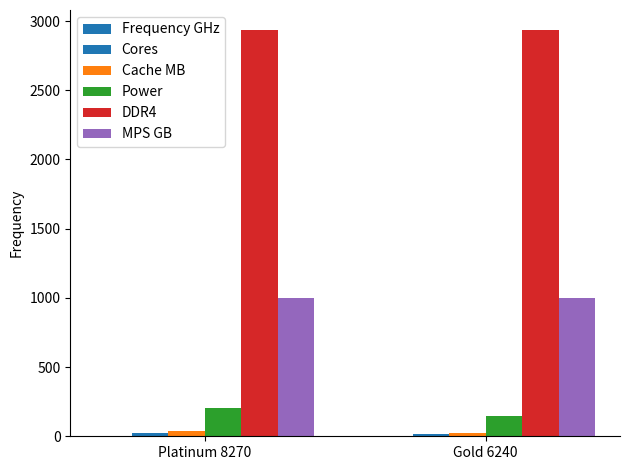

Rank the series at Gold 6240 from lowest to highest value.

Frequency GHz, Cores, Cache MB, Power, MPS GB, DDR4